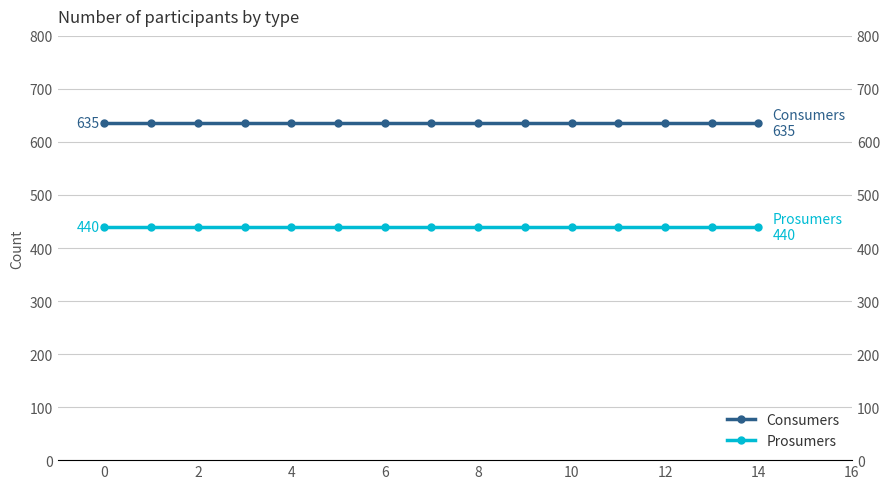

List the series in order of their overall mean, highest first.

Consumers, Prosumers